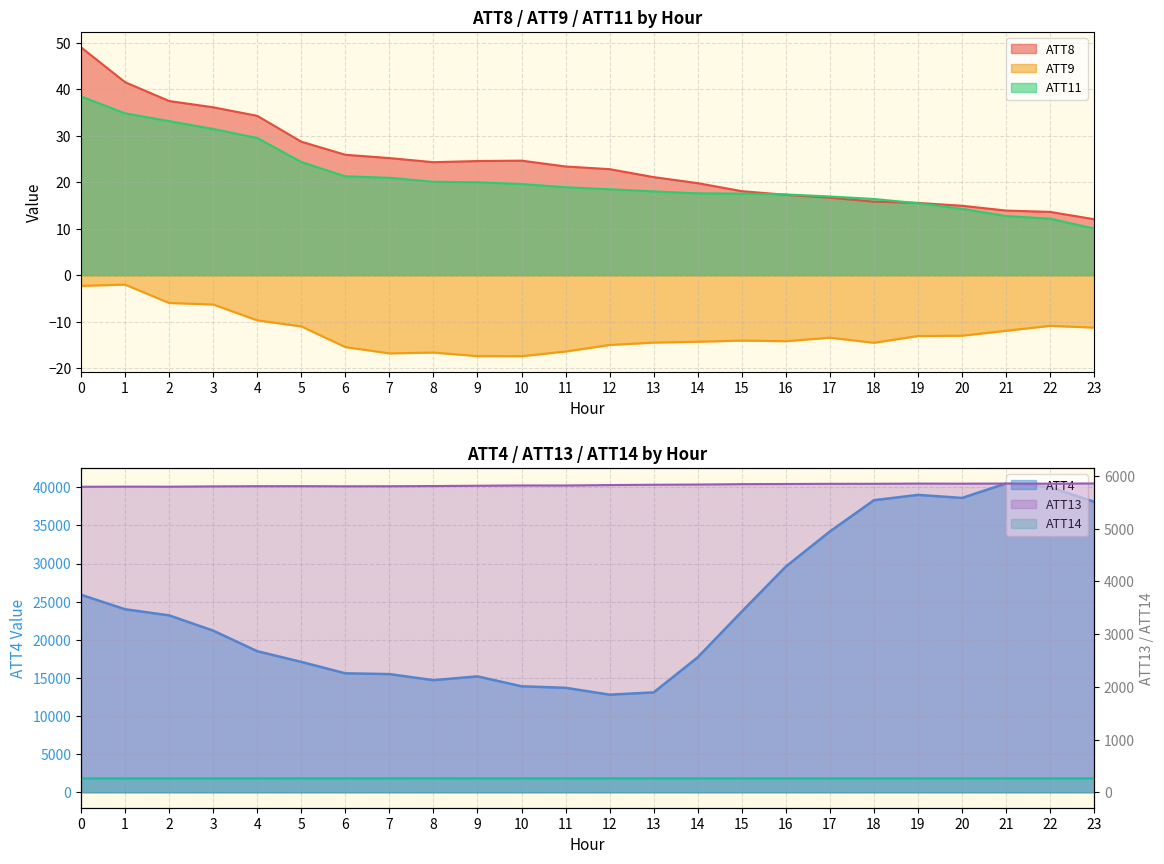

The ATT4 series shows 38100.0 at 23. True or false?

True